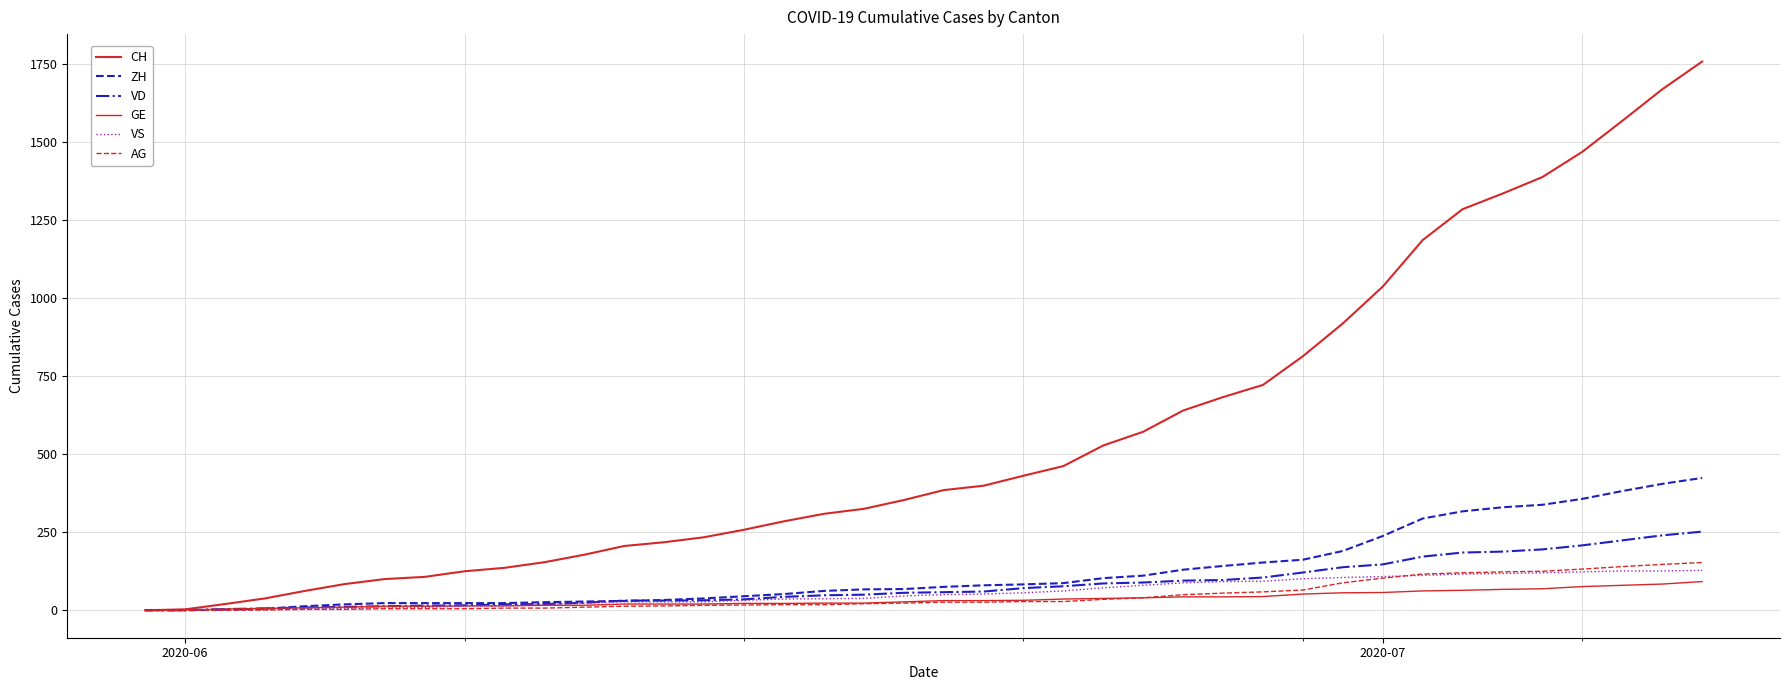

Is this an area chart (filled region under the line)?

No